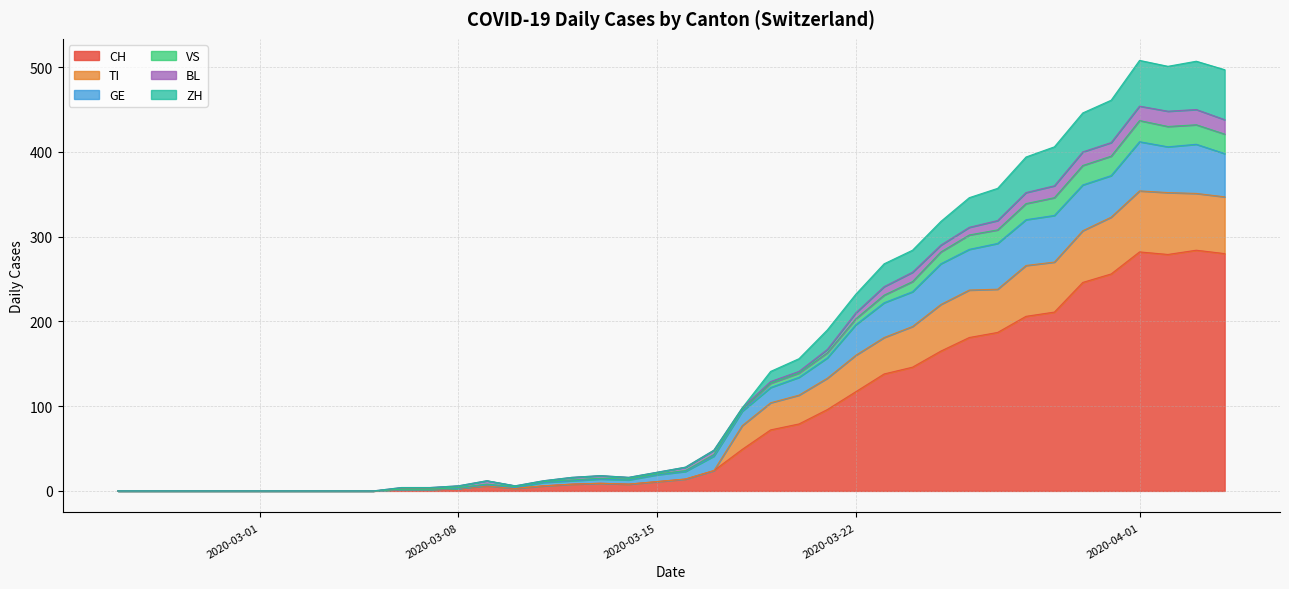

What is the highest value of the CH series?

284